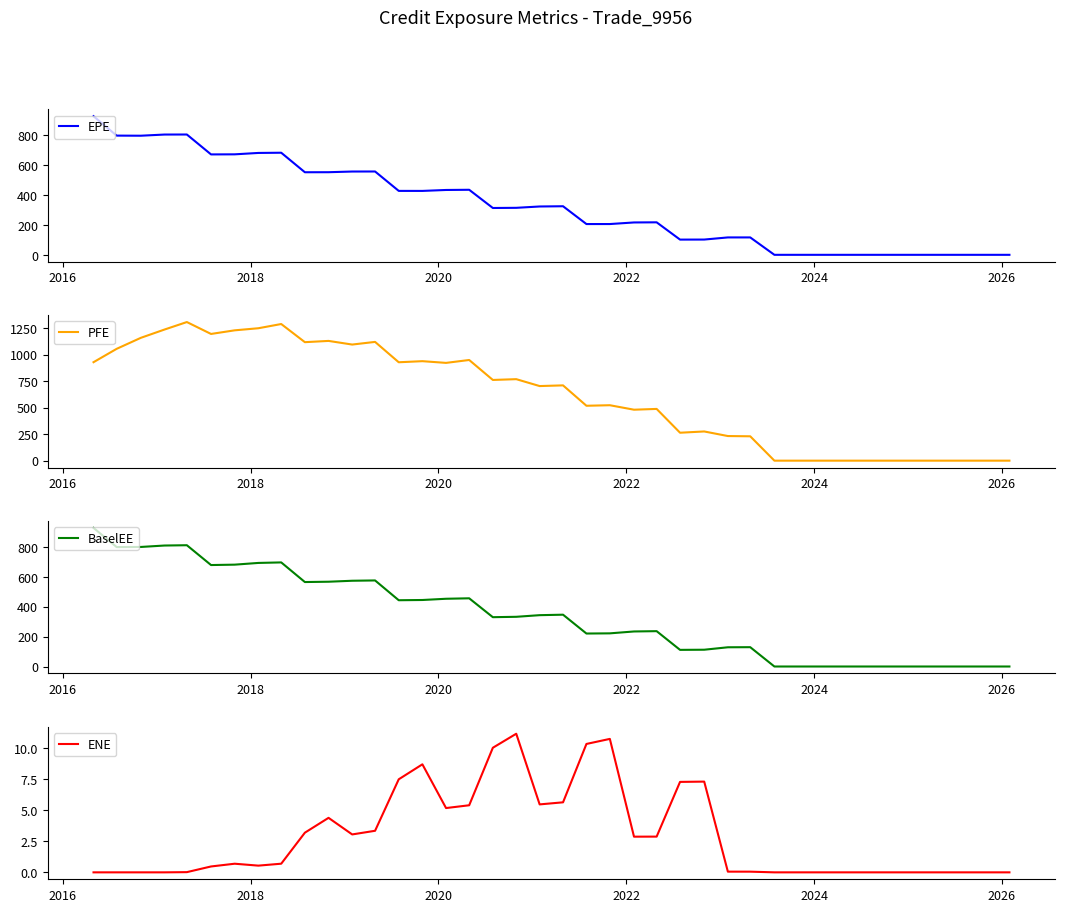

What is the maximum value for ENE?

11.1